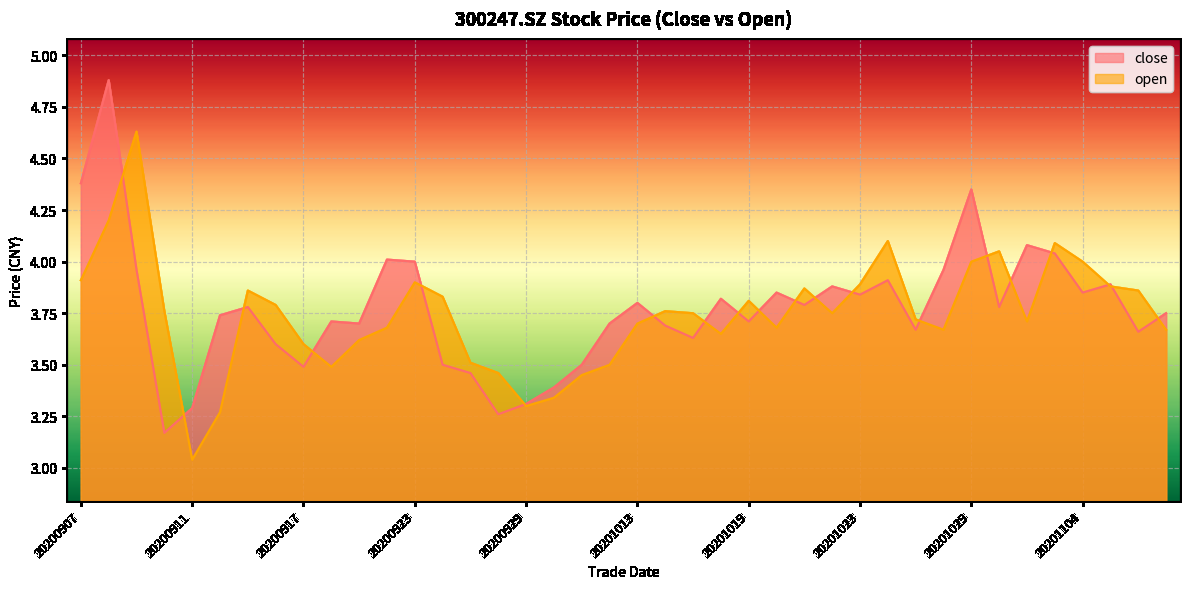

How many lines are shown in the chart?

2